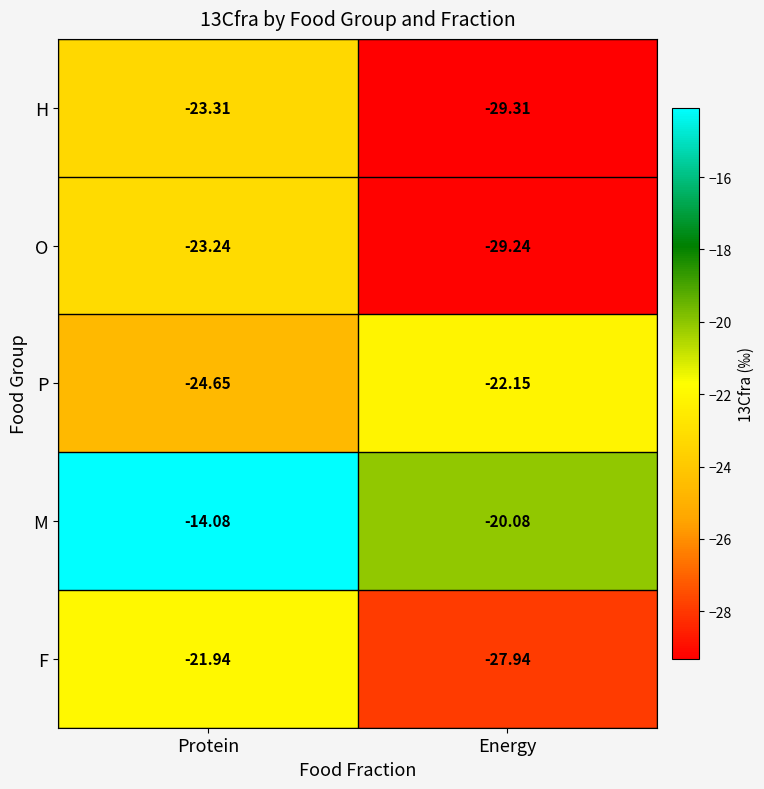

Where is H nearest to the value -26?

Protein